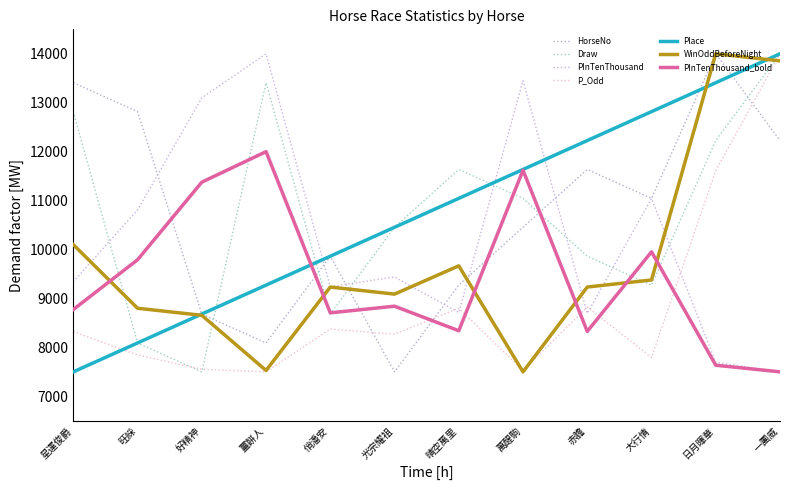

In P_Odd, how many points are lower than both neighbors (excluding endpoints)?

4